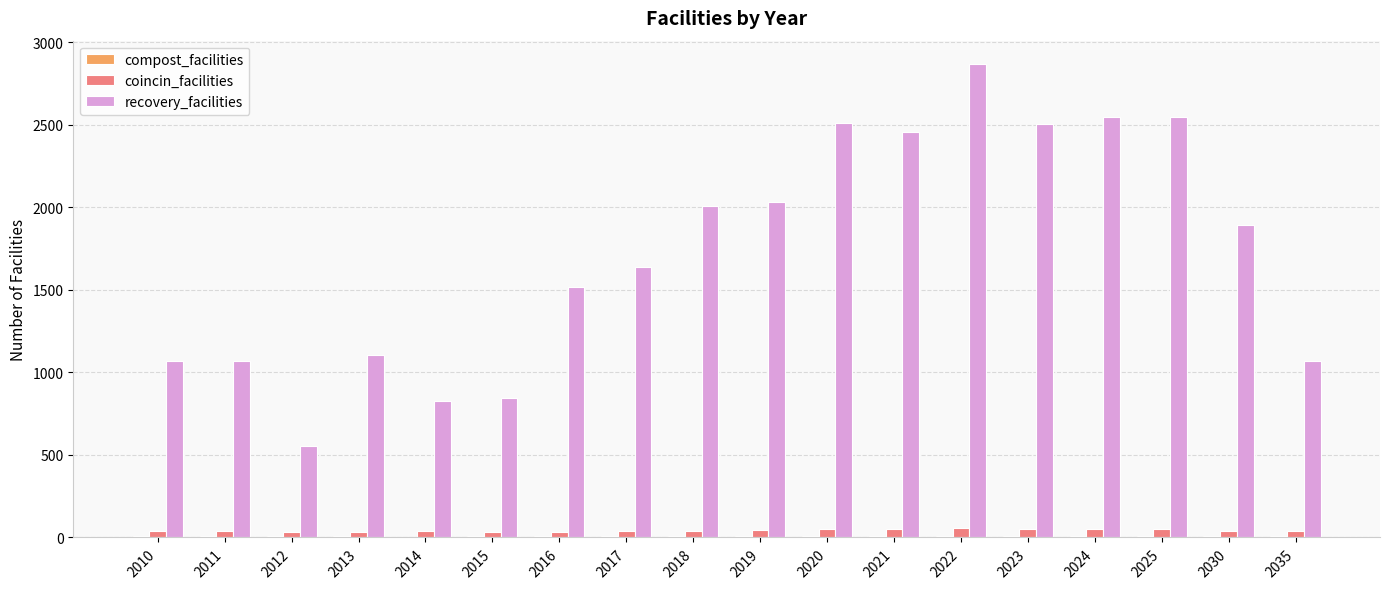

Are the bars horizontal?

No